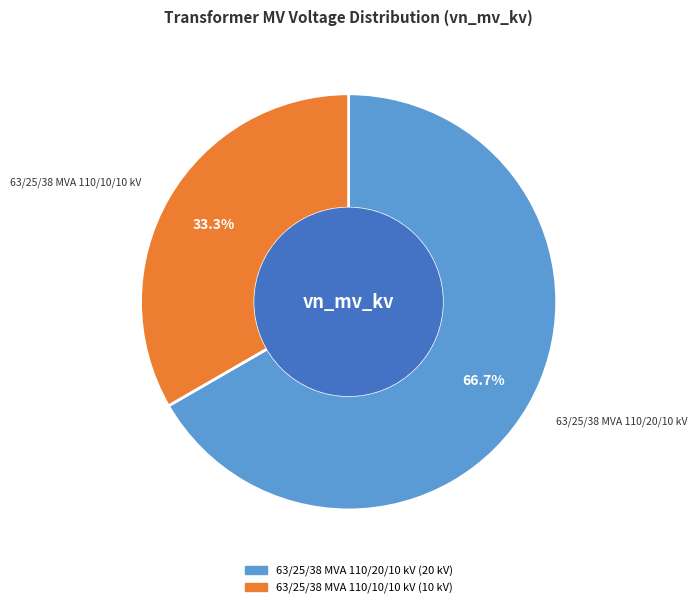

To the nearest percent, what is the difference between the 63/25/38 MVA 110/10/10 kV and 63/25/38 MVA 110/20/10 kV slice percentages?

33%